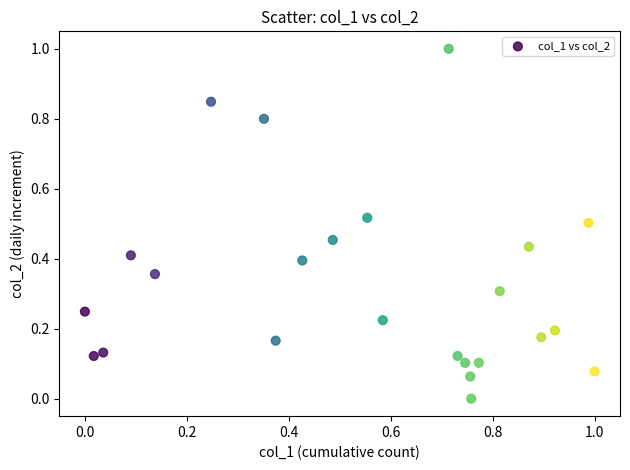

What is the range of Y values (max minus min)?

1.0